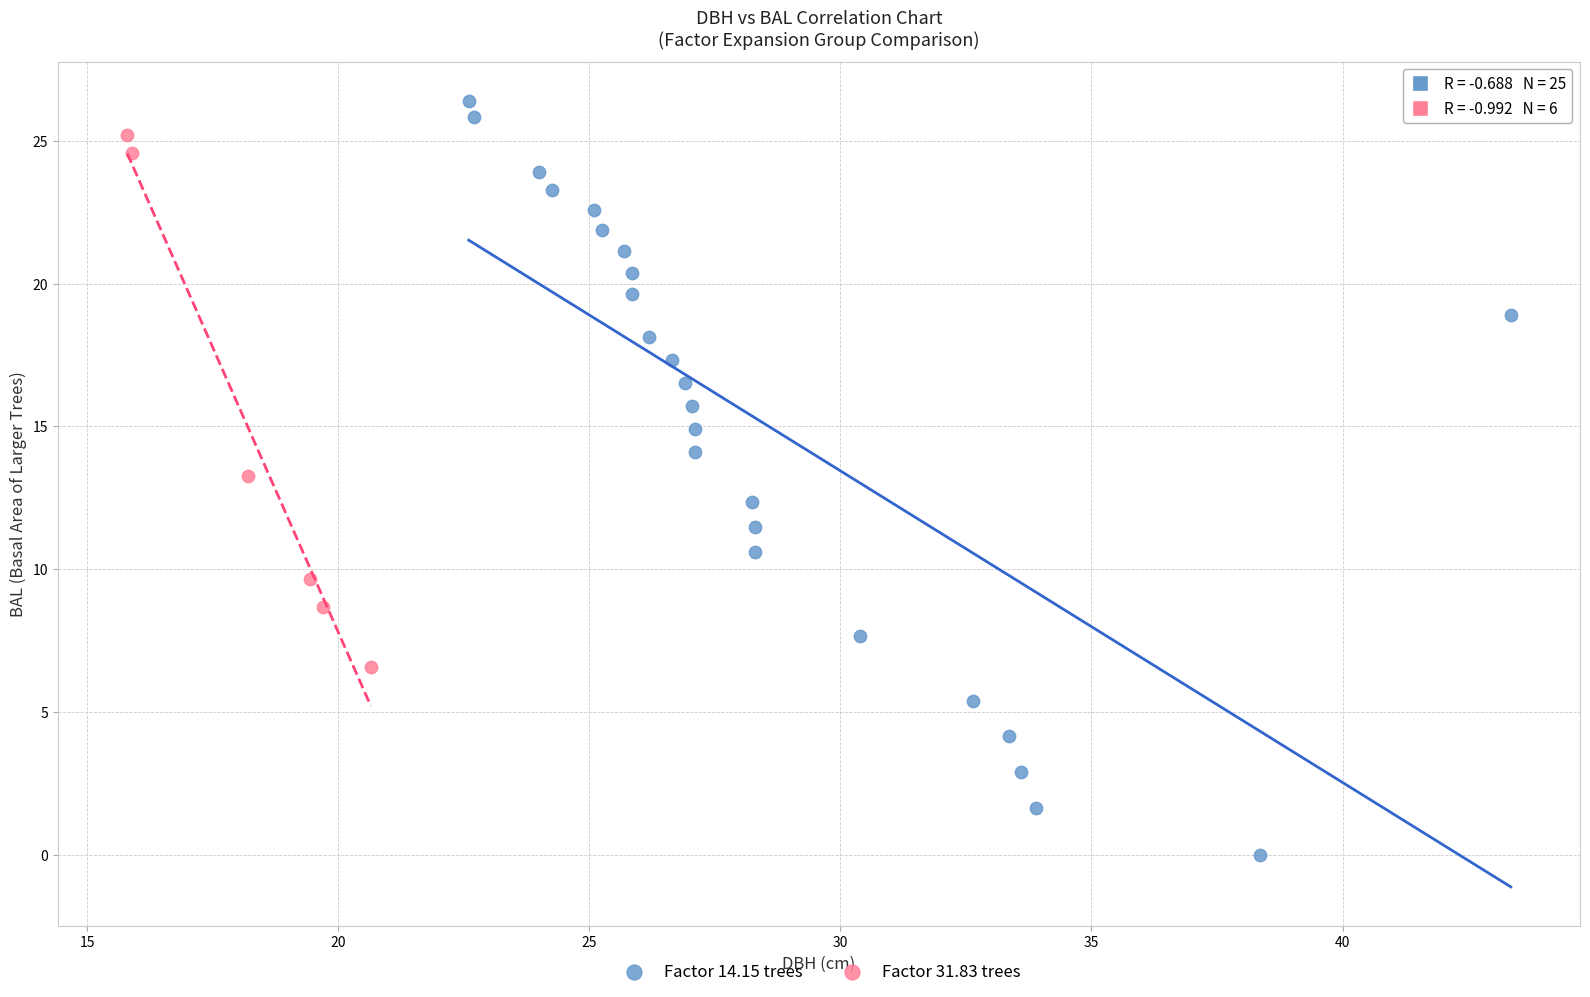

Which series has the largest Y range (max minus min)?

Factor 14.15 trees